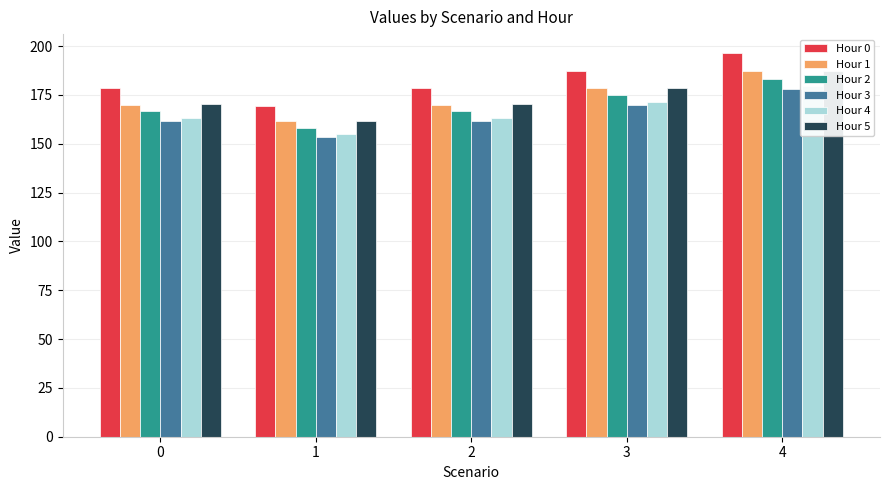

Is it true that Hour 5 equals 170.3 at 0?

True